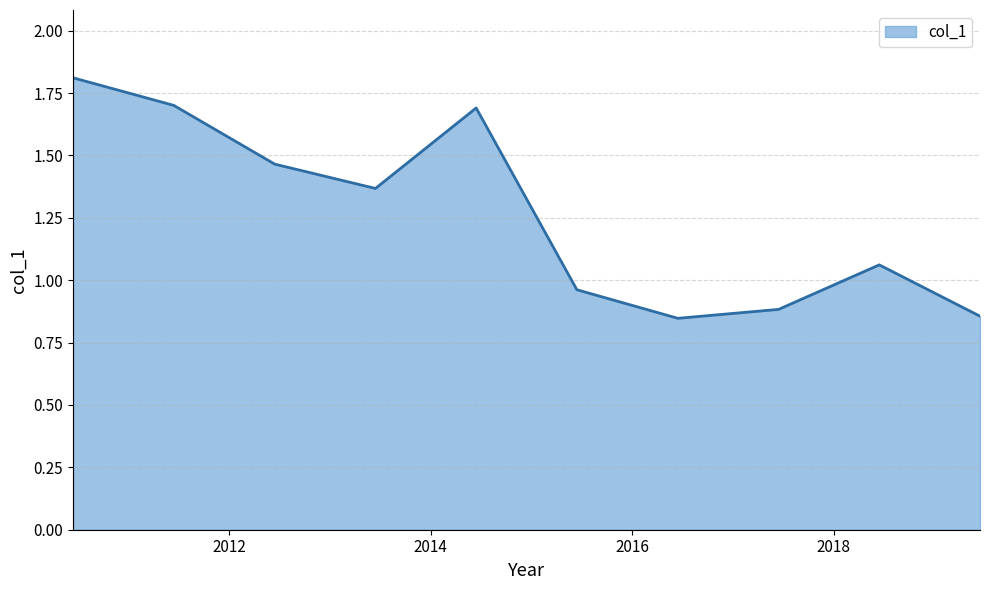

What is the maximum value shown in the chart?

1.8